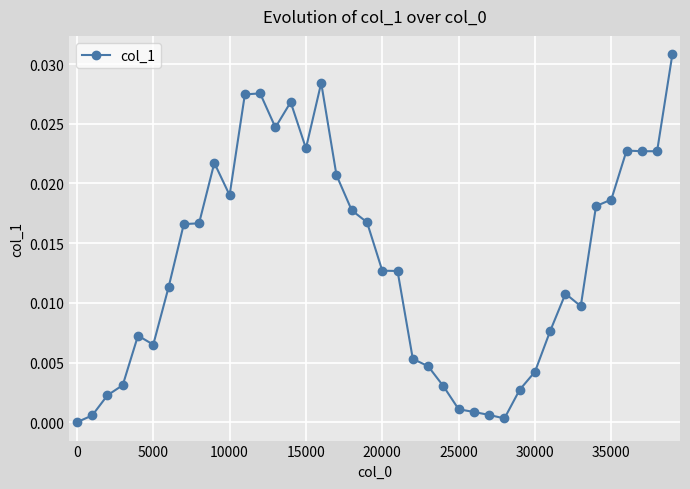

True or false: the data has more than 0 interior local peaks.

True